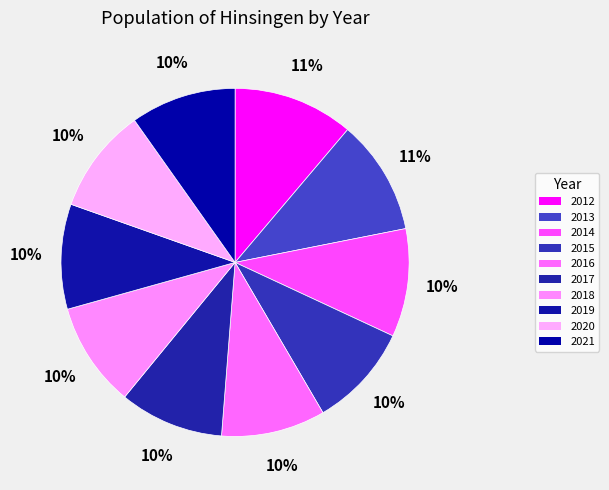

Between 2016 and 2018, which is larger?

2018